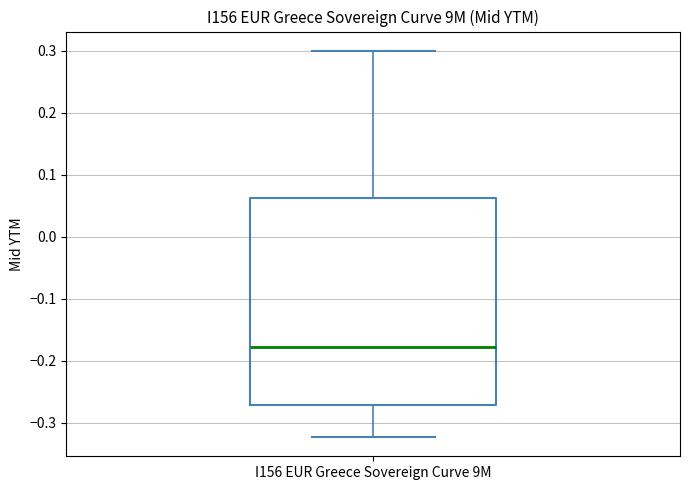

Where does the median line of the box for I156 EUR Greece Sovereign Curve 9M sit on the y-axis? The values are not printed on the chart, so give them approximately, as read against the axis.

-0.18